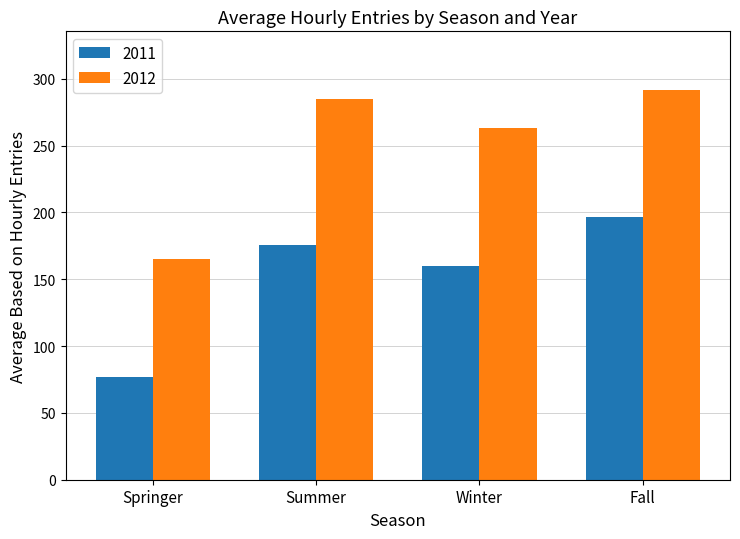

What is the total value across all series at Fall?

488.1